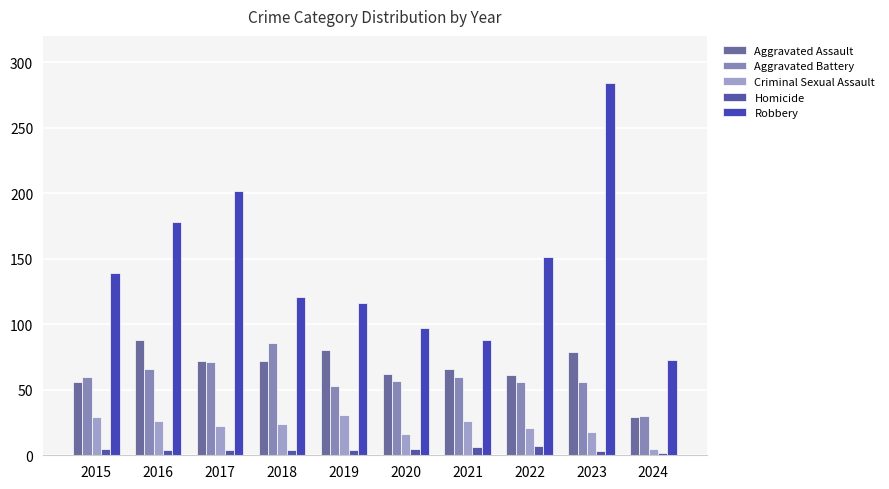

What are all the series names shown in the legend?

Aggravated Assault, Aggravated Battery, Criminal Sexual Assault, Homicide, Robbery